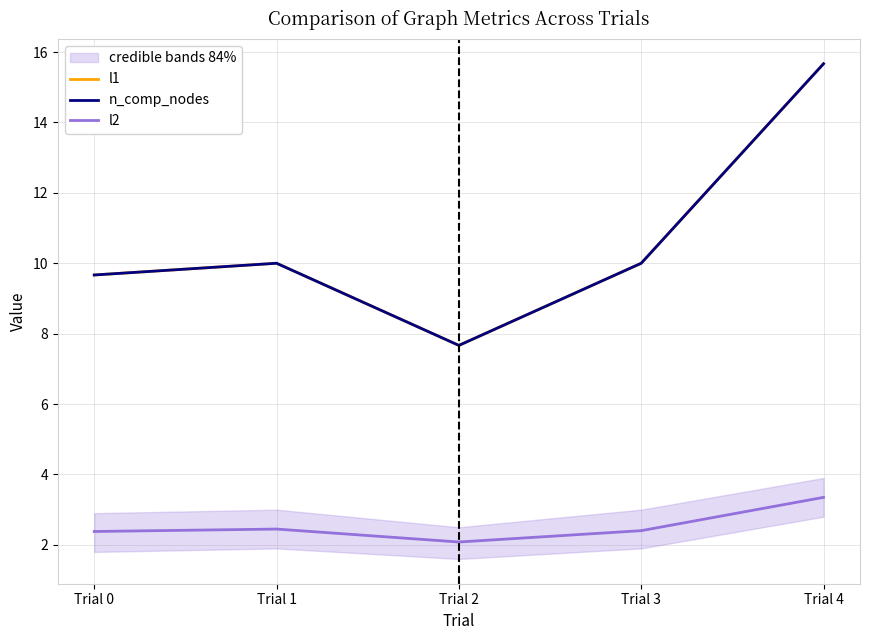

Reading left to right, transcribe all the data shown in this chart.

l1: 9.7	10.0	7.7	10.0	15.7
n_comp_nodes: 9.7	10.0	7.7	10.0	15.7
l2: 2.4	2.4	2.1	2.4	3.3